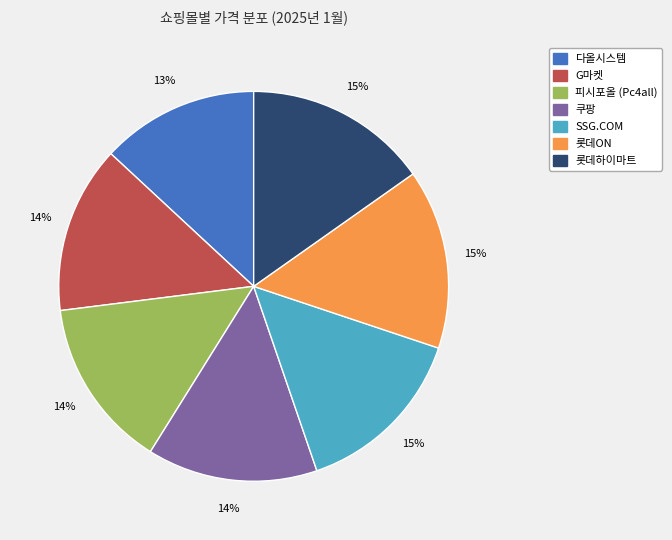

How many slices are in this pie chart?

7